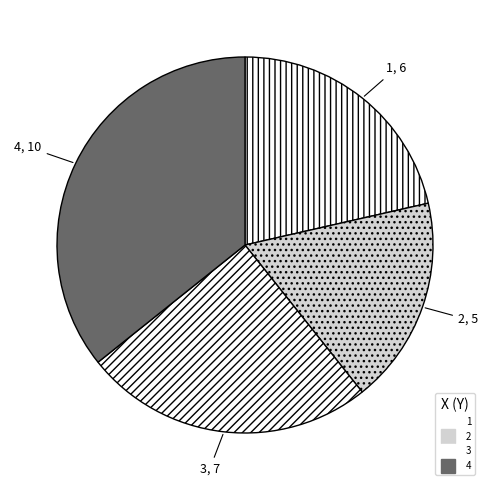

To the nearest percent, what percentage of the pie is 4?

36%